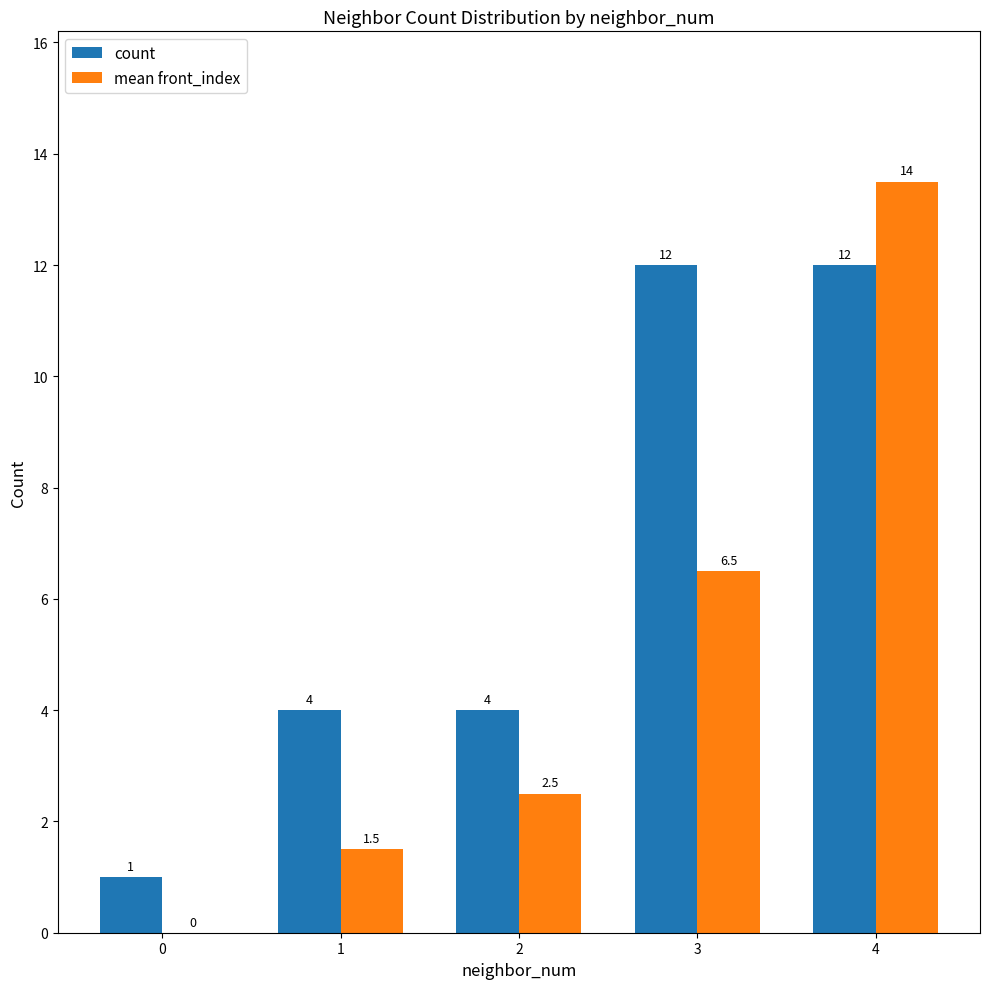

What value does the count series have at 0?

1.0